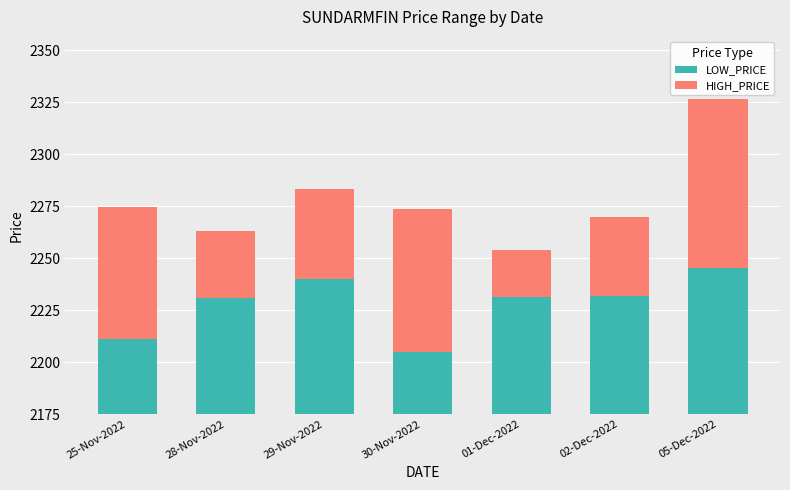

At which label does LOW_PRICE first exceed 2231?

29-Nov-2022